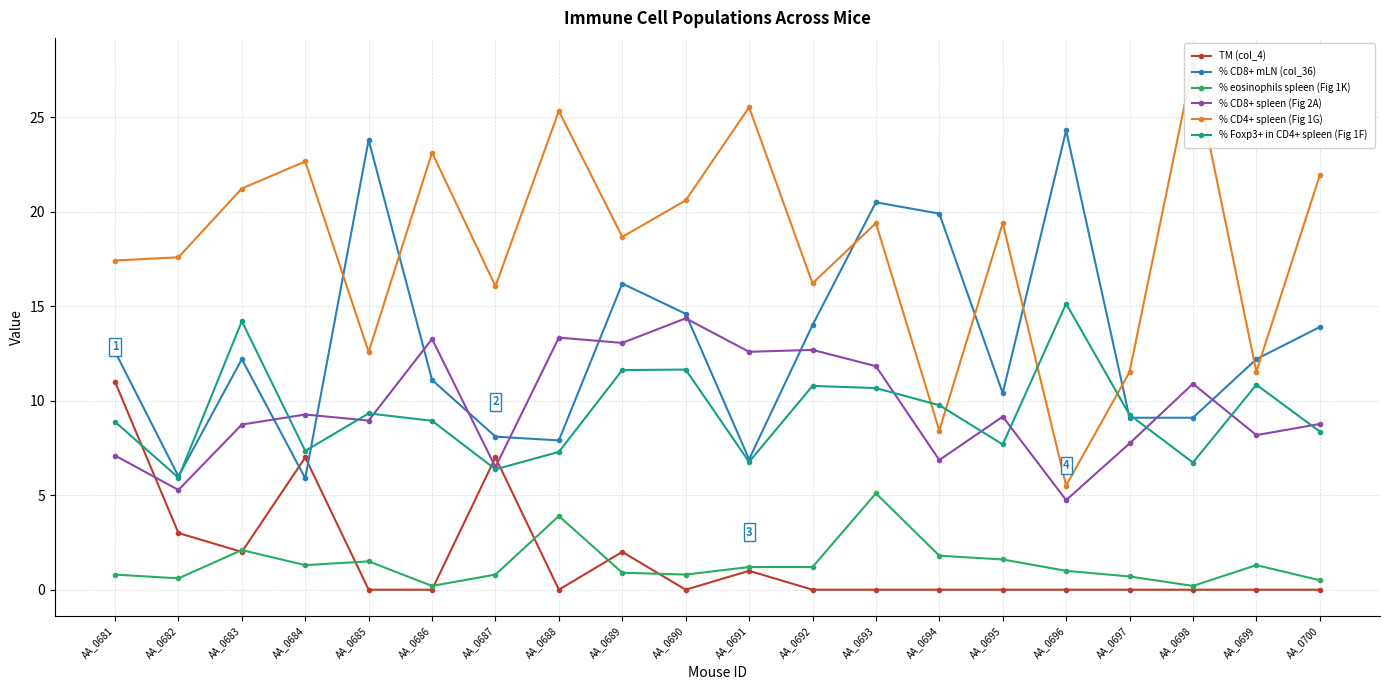

The % CD8+ spleen (Fig 2A) series shows 6.5 at AA_0687. True or false?

True